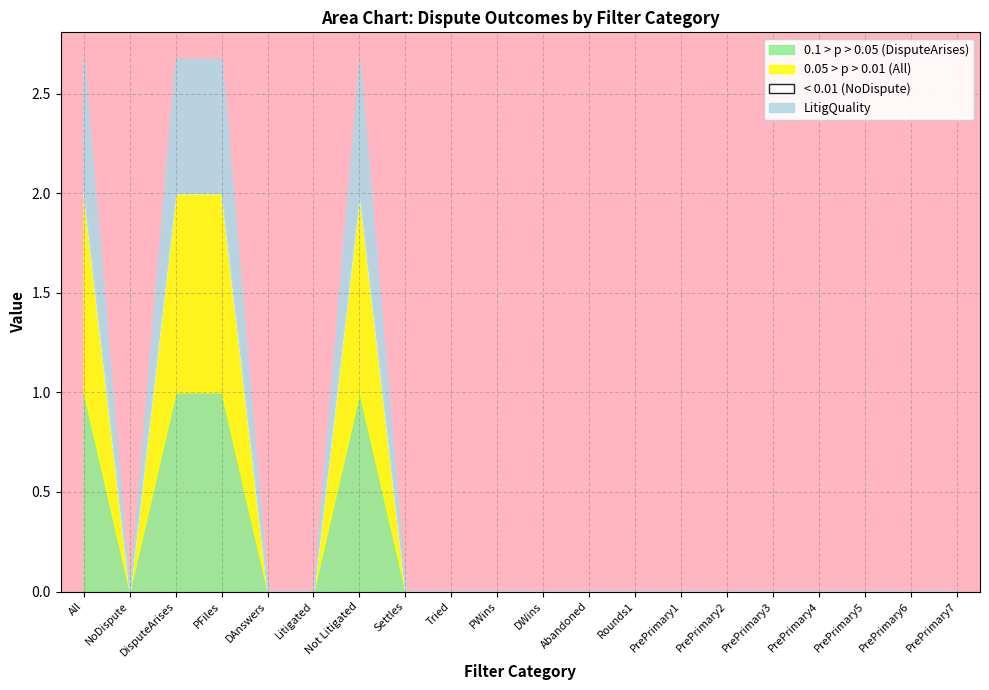

True or false: LitigQuality and NoDispute cross at least once.

False